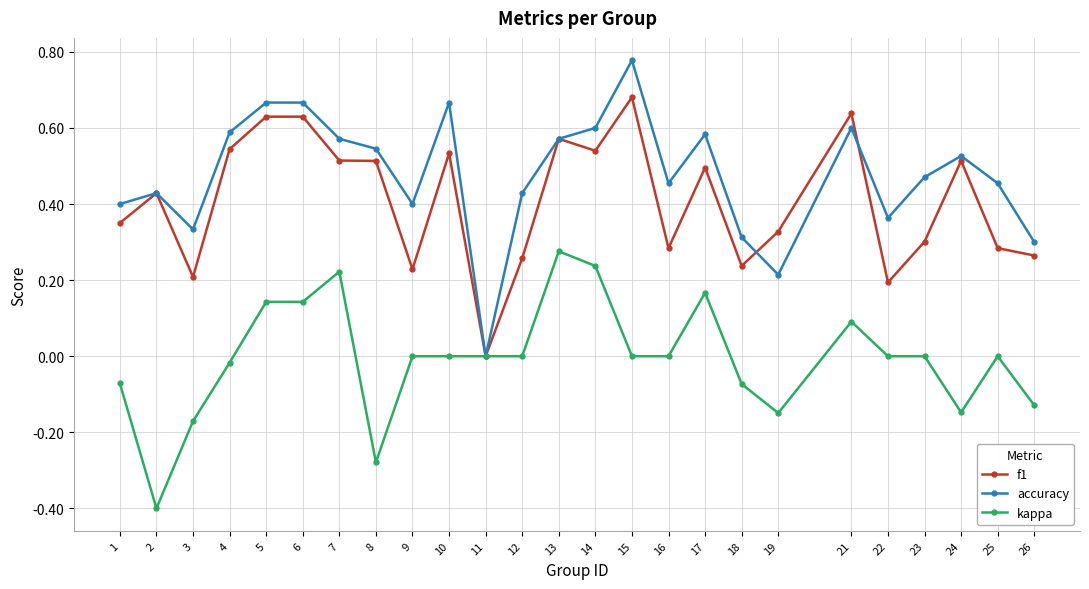

Which series has the widest spread of values?

accuracy